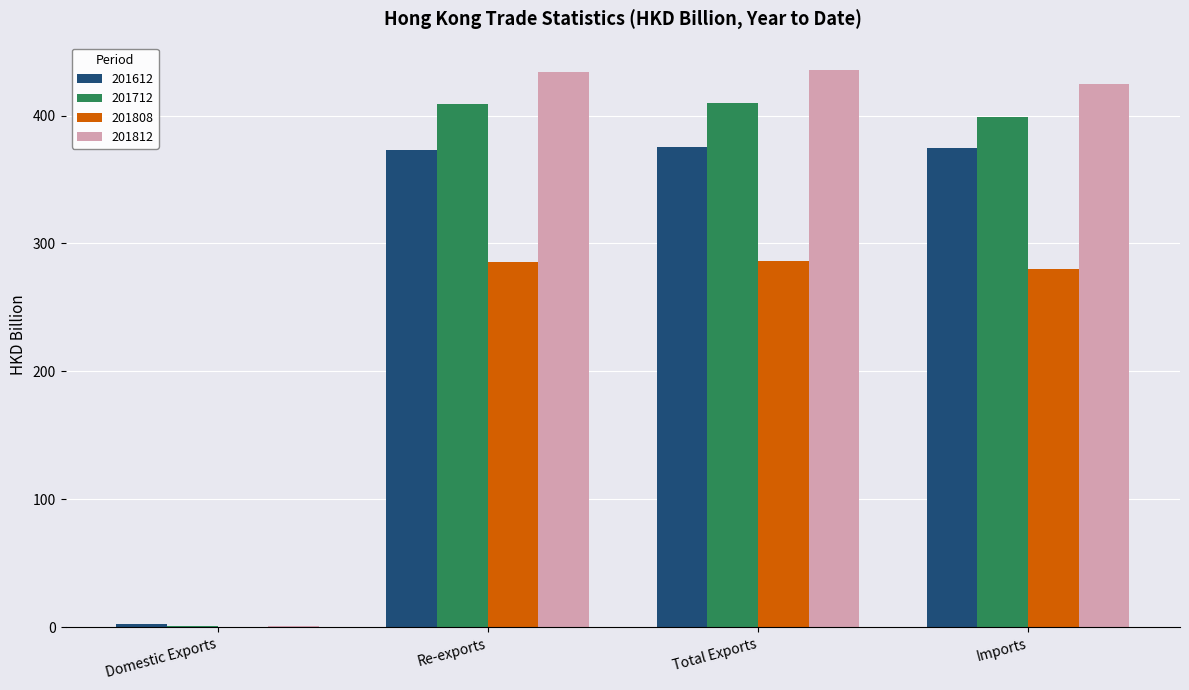

The 201712 series shows 554.8 at Re-exports. True or false?

False